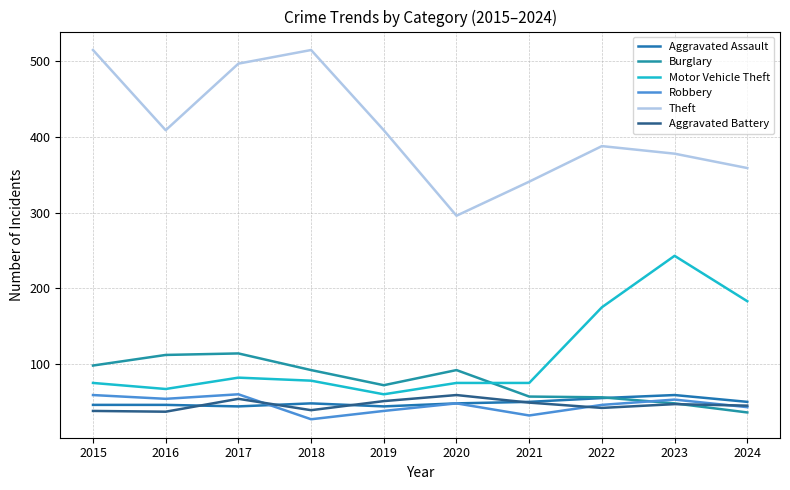

What is the difference between the maximum and minimum values in the Motor Vehicle Theft series?

183